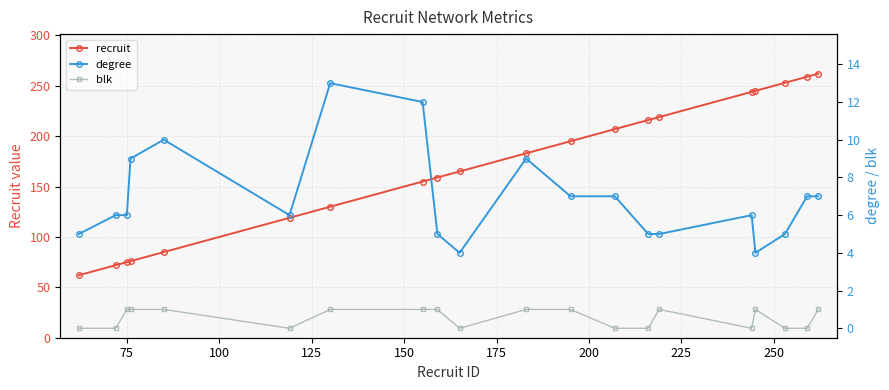

What is the value of the recruit point at the 6th from the left?

119